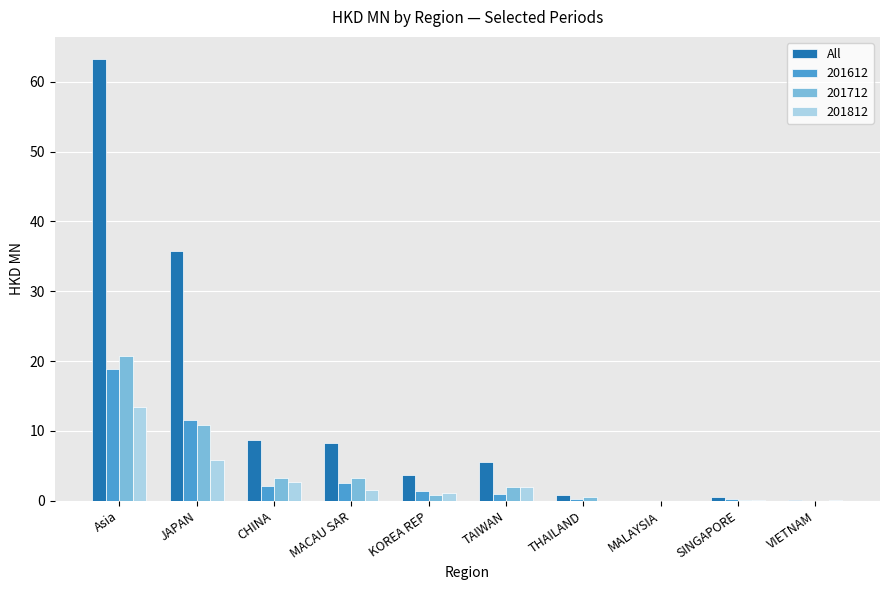

What is the sum of the 201712 values at CHINA and Asia?

24.1